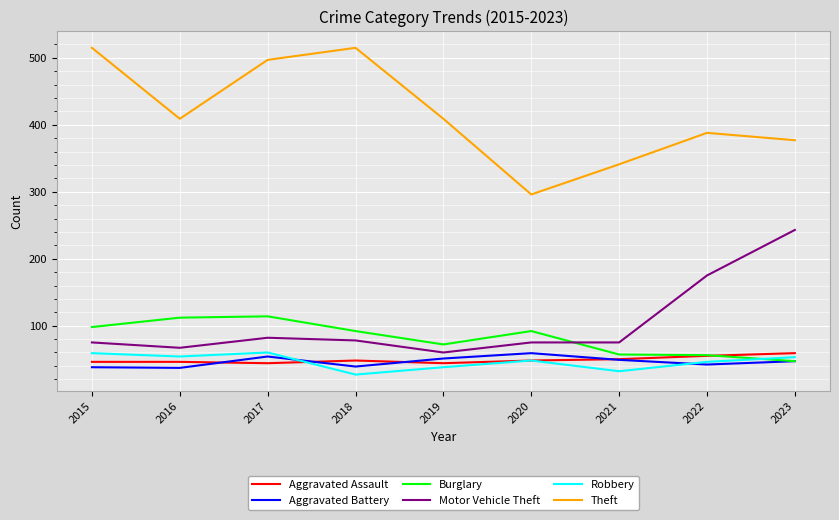

How many values in the Theft series are below 409?

4